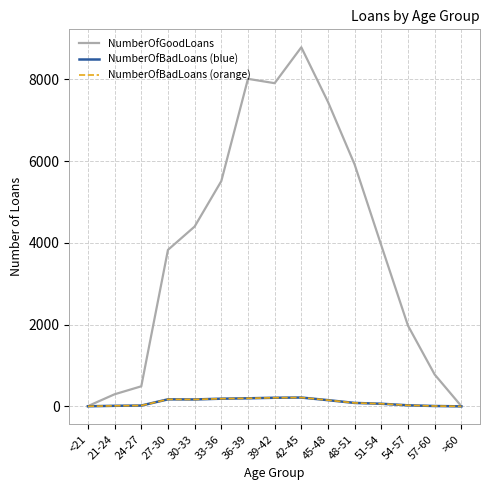

Which has a higher value, 45-48 or >60?

45-48